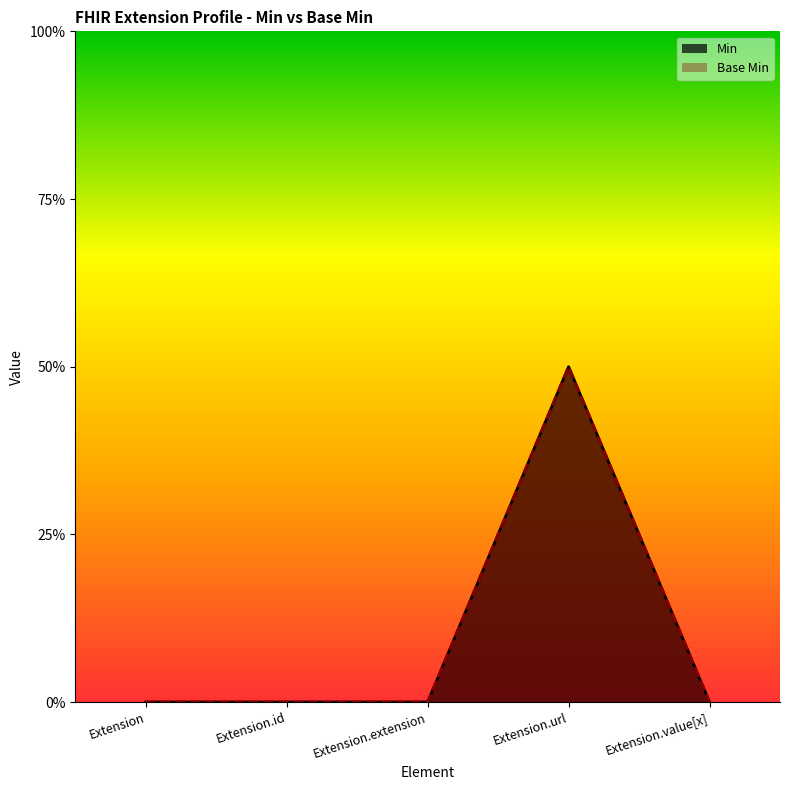

At which category does Min reach its first local peak?

Extension.url